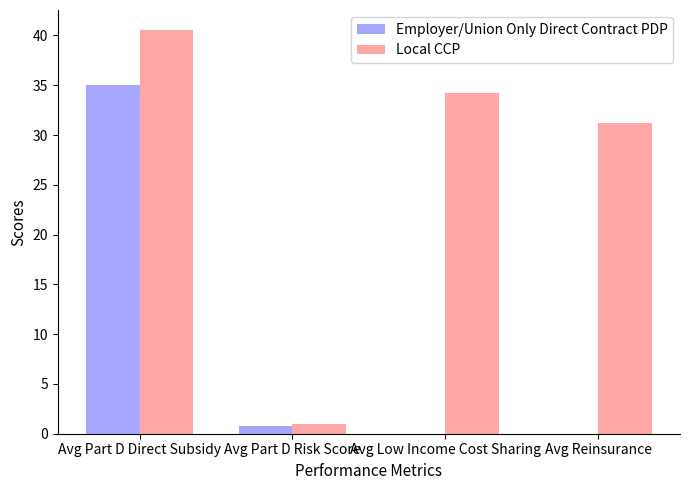

How many data points does each series have?

4